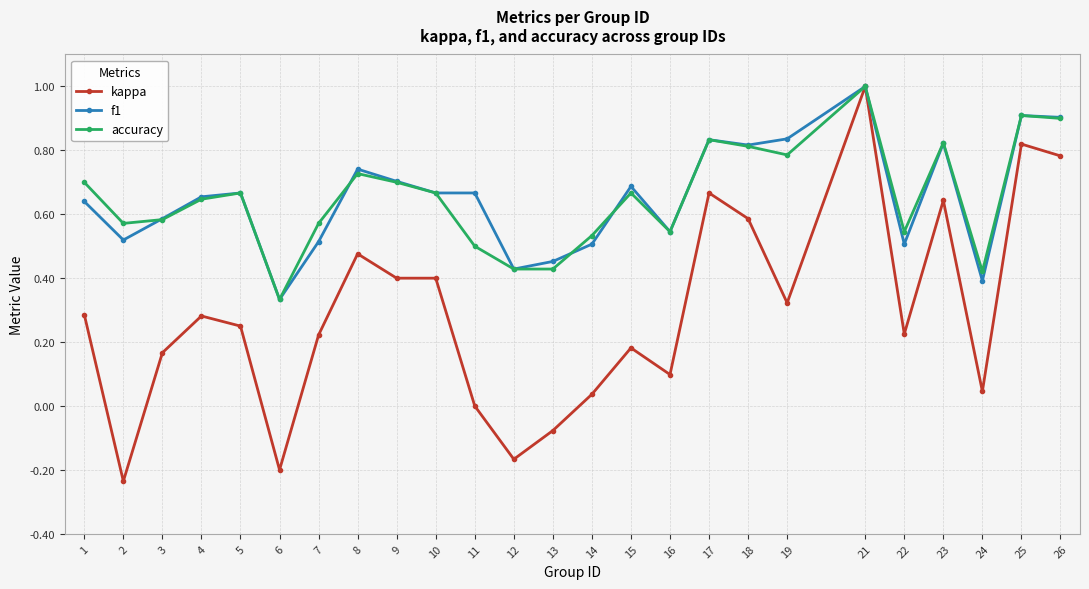

Which category has the highest value in the accuracy series?

21